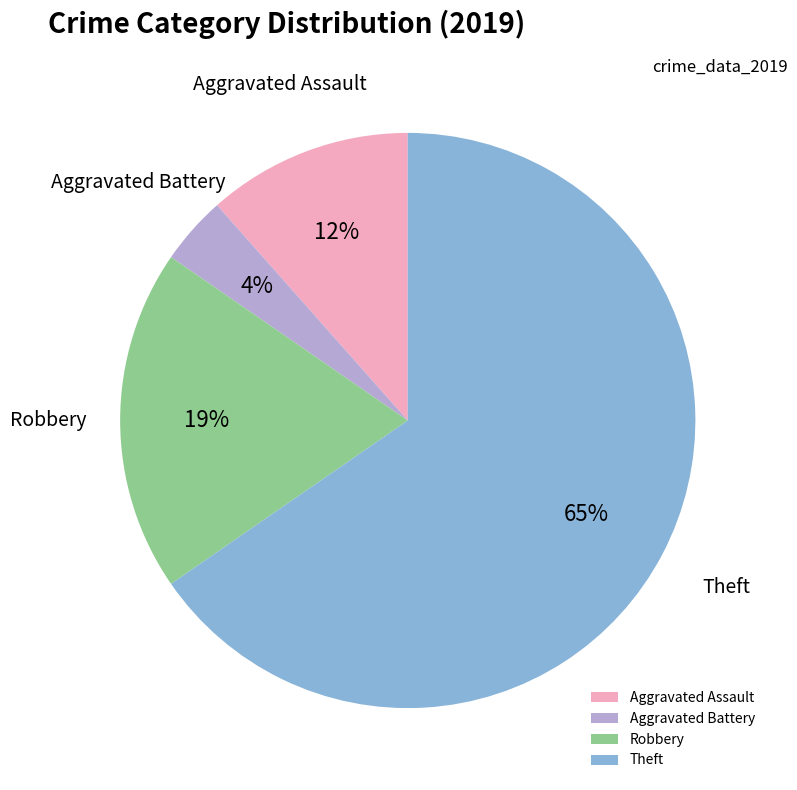

The Aggravated Assault slice represents 12% of the pie. True or false?

True